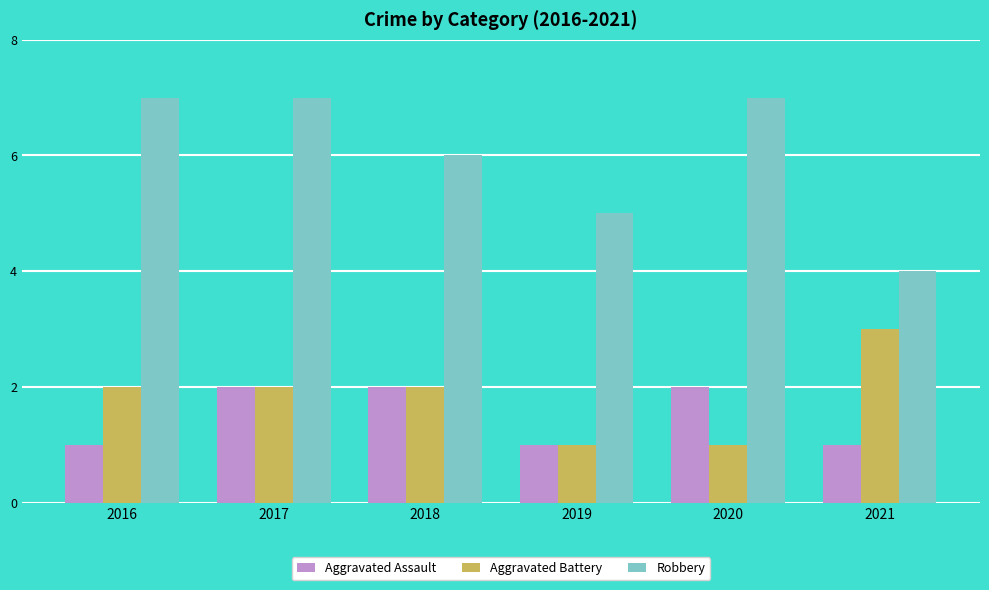

Which series changed the most between 2019 and 2021?

Aggravated Battery